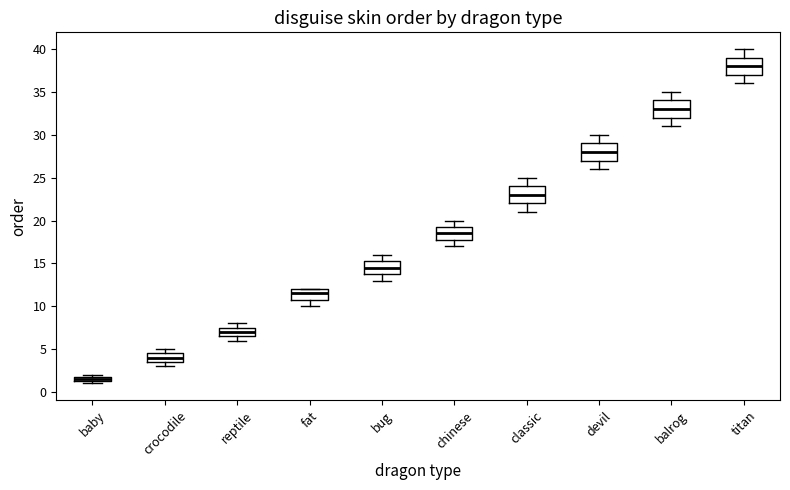

Where is the upper edge of the box for reptile on the y-axis? The values are not printed on the chart, so give them approximately, as read against the axis.

7.5